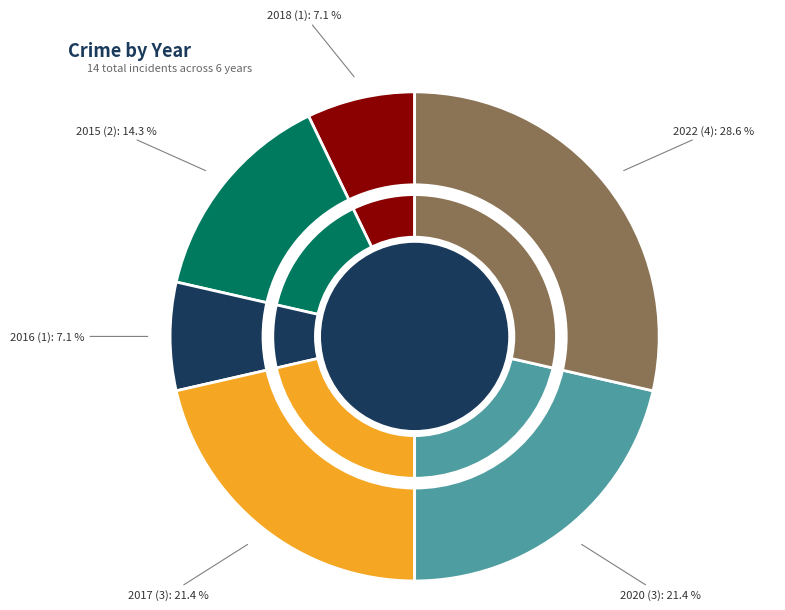

Approximately how many times larger is the value at 2018 compared to 2022?

0.2